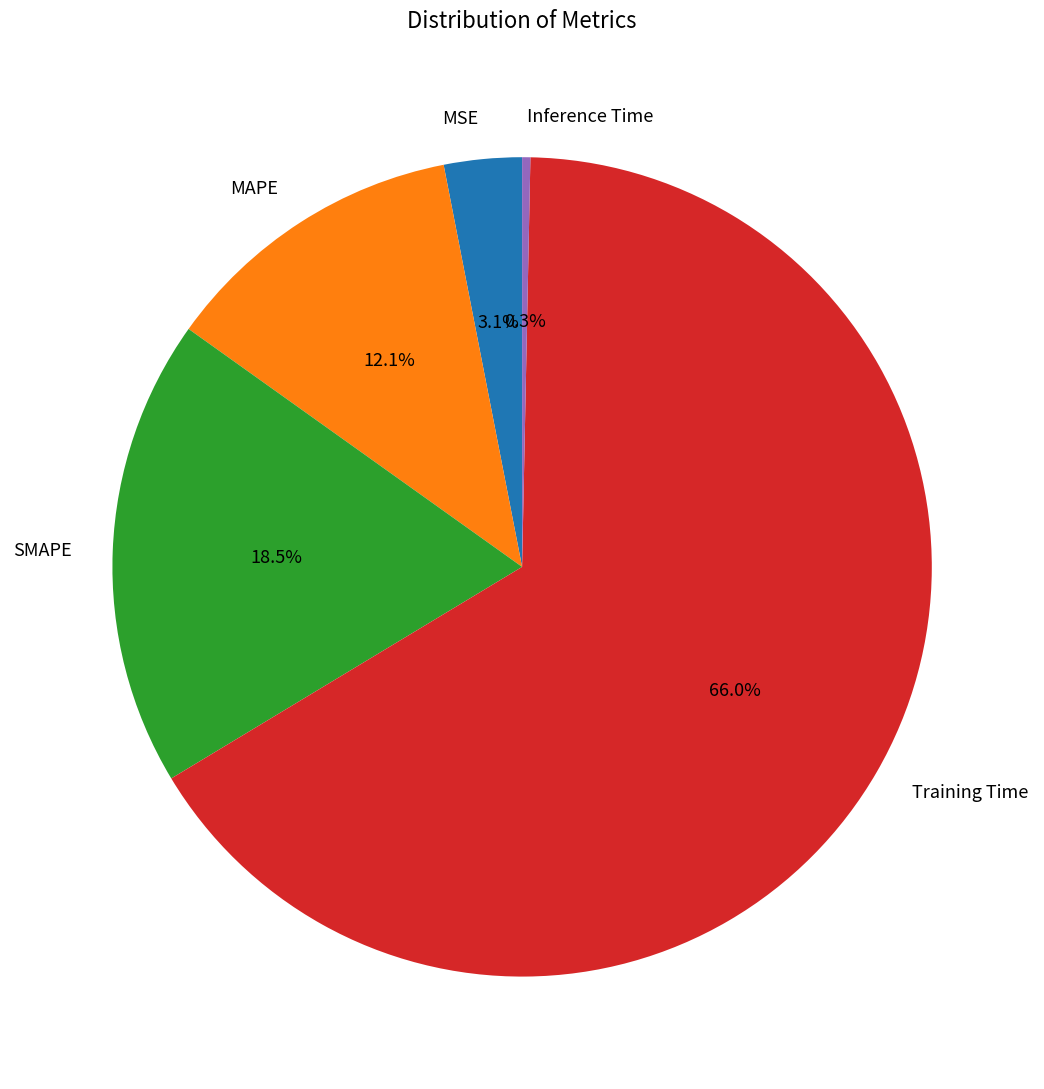

What is the majority slice?

Training Time